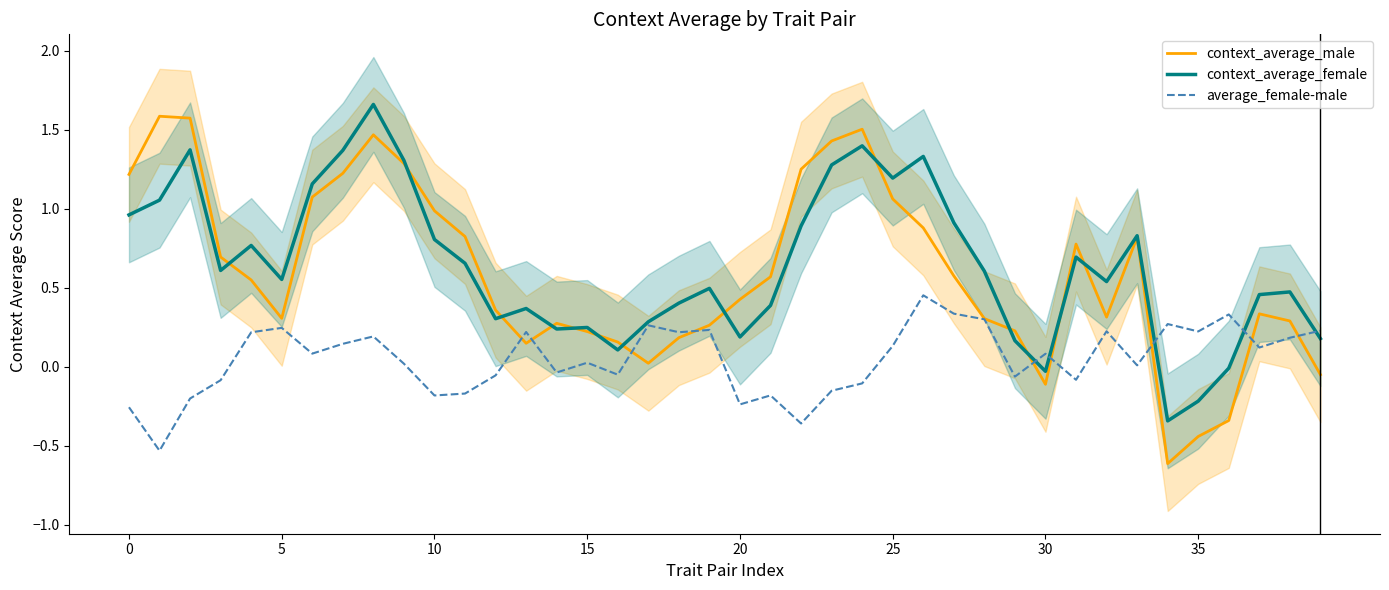

Read the context_average_male value at 22.

1.3